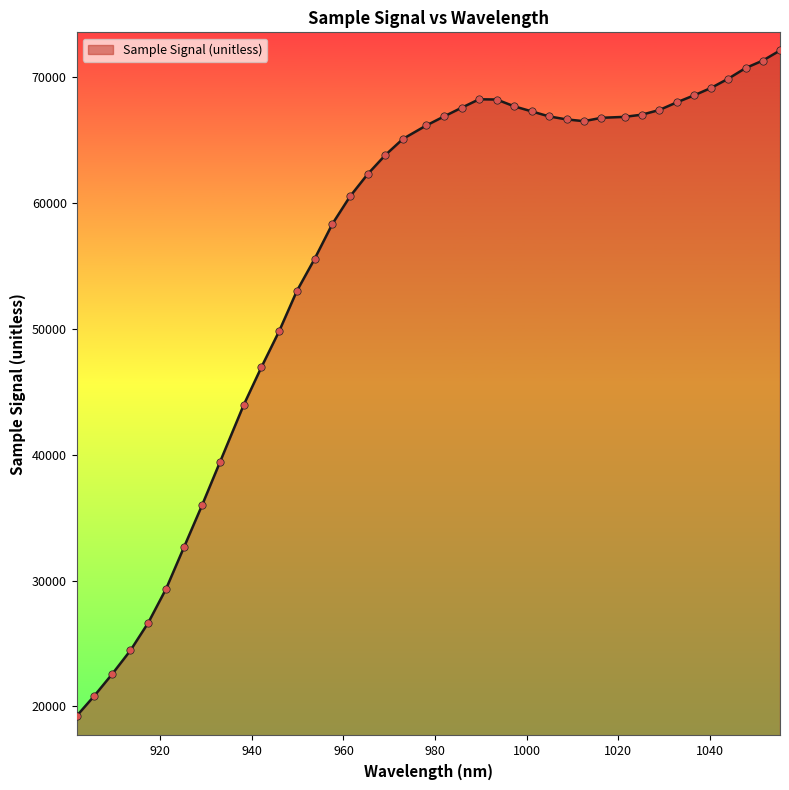

What is the maximum value shown in the chart?

72113